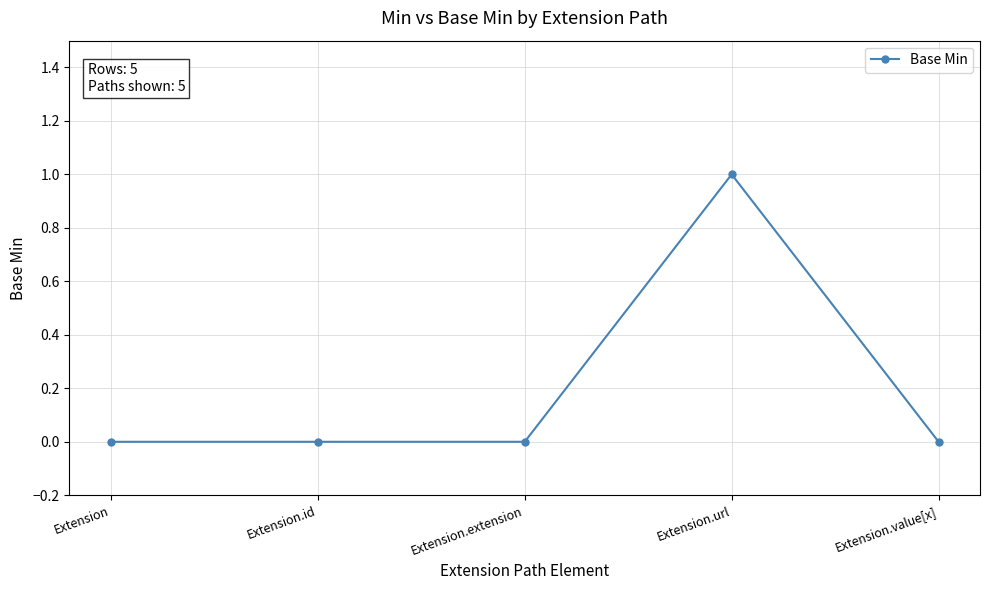

Reading left to right, list all the values displayed in this chart.

0	0	0	1	0